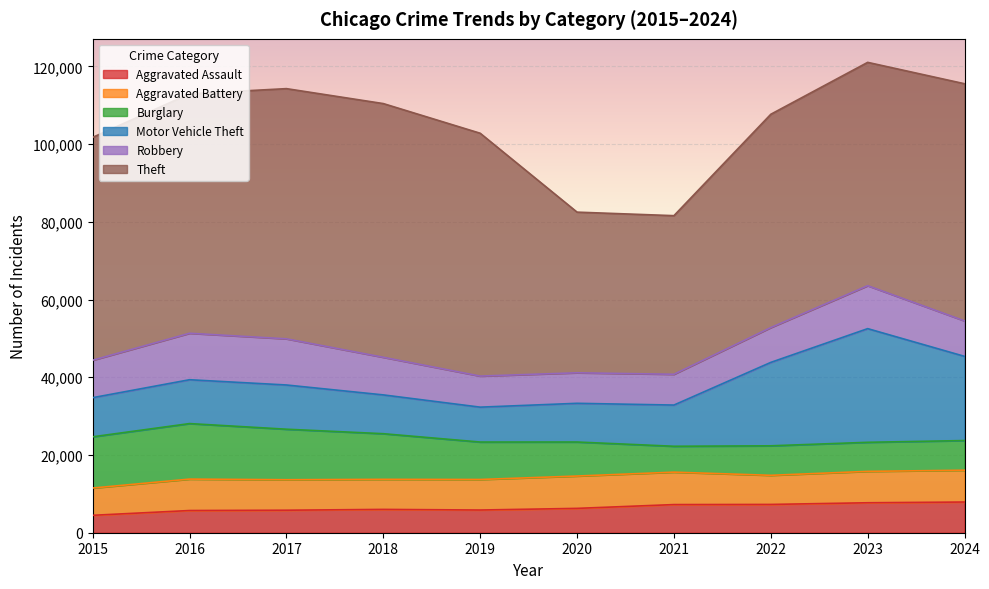

How many intersections are there between Robbery and Motor Vehicle Theft?

2